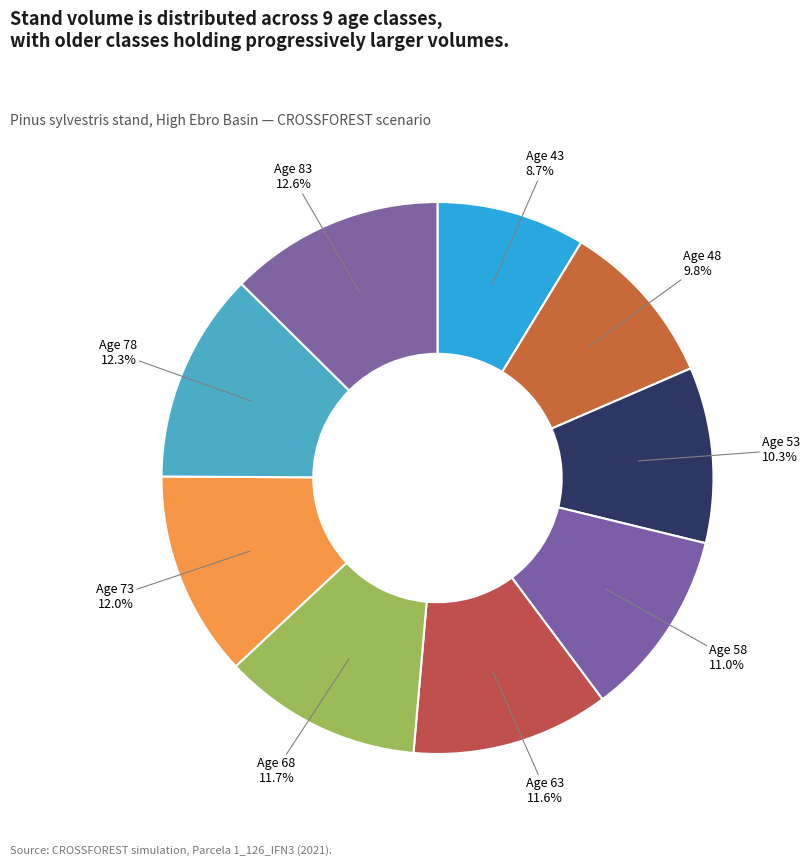

What percentage is NOT represented by Age 58?

89.0%